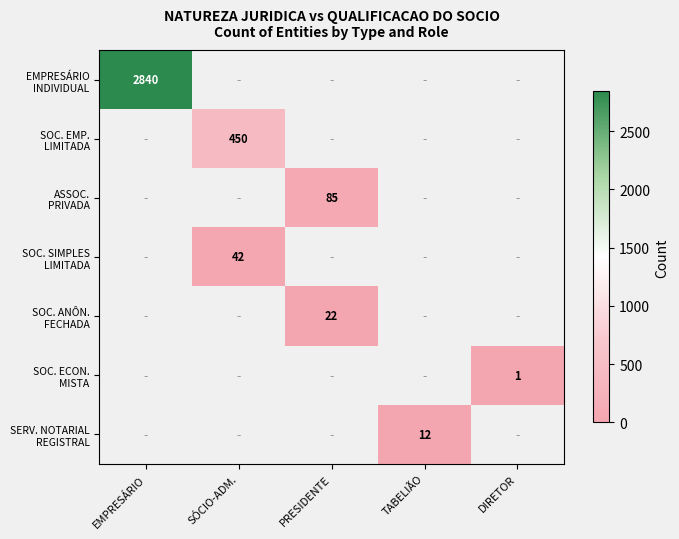

Which series has the largest range (max minus min)?

EMPRESÁRIO INDIVIDUAL